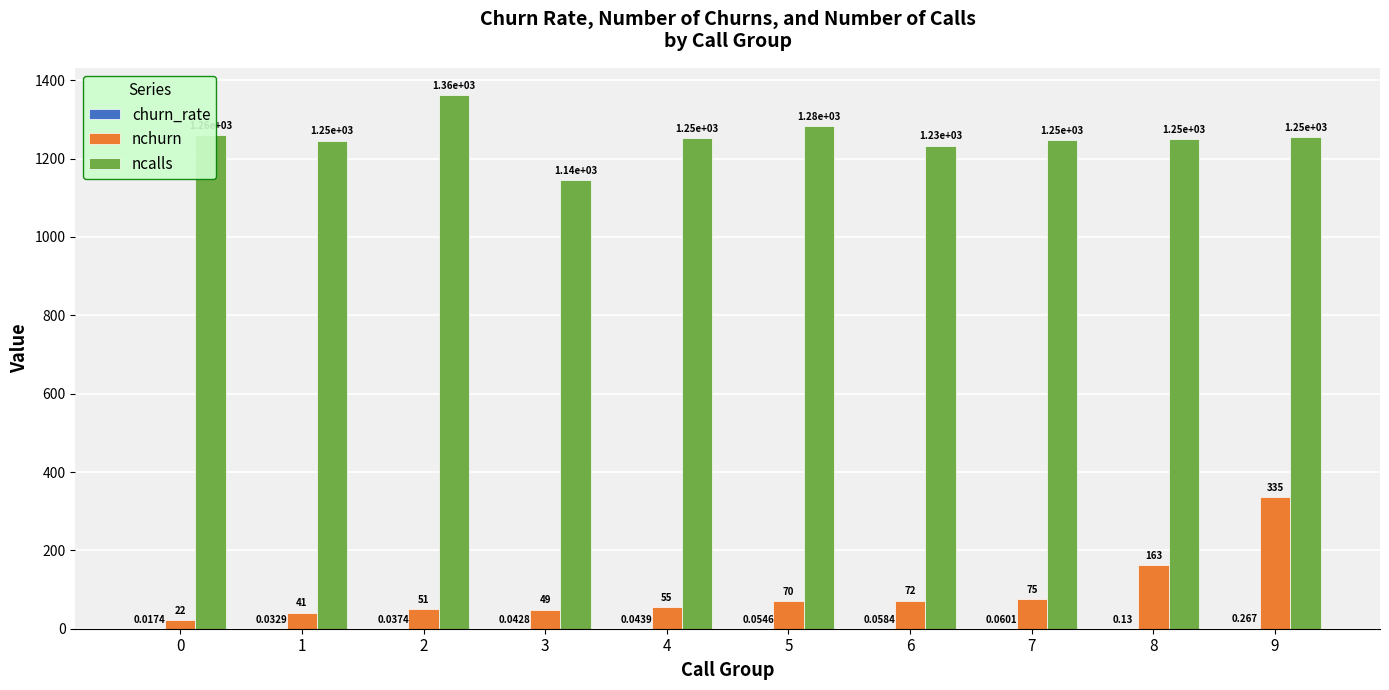

Is the value of nchurn at 1 greater than the value of ncalls at 6?

No